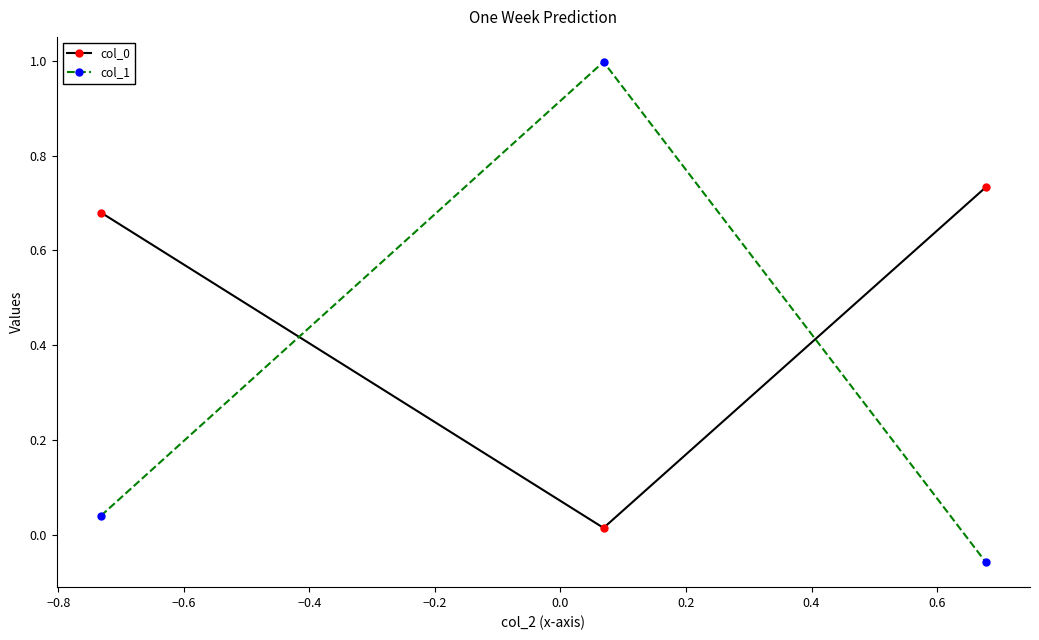

What is the sum of all col_1 values?

1.0